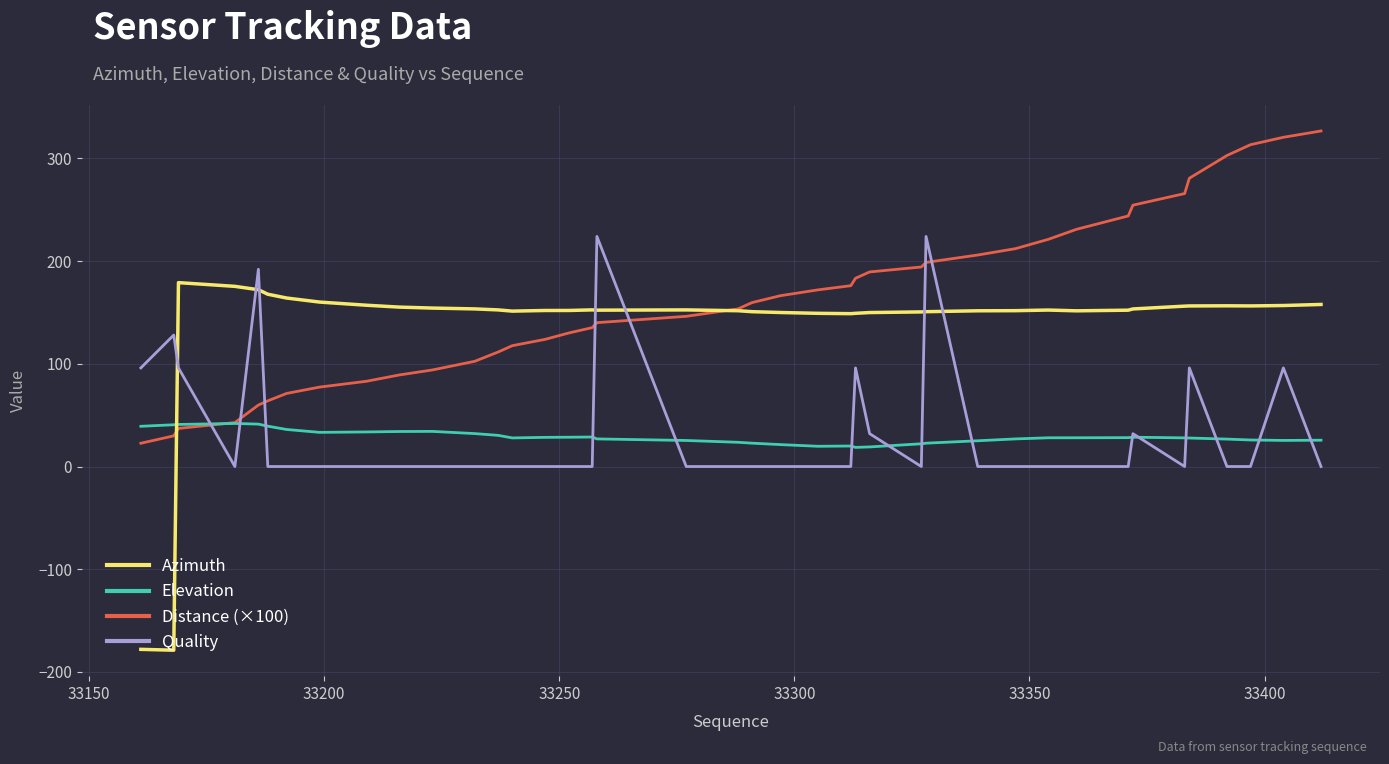

True or false: Quality and Distance (×100) cross at least once.

True